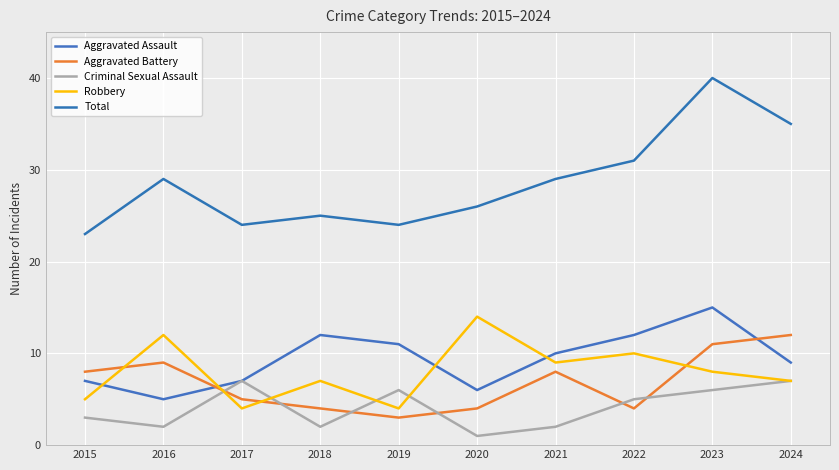

True or false: Total and Aggravated Assault cross at least once.

False